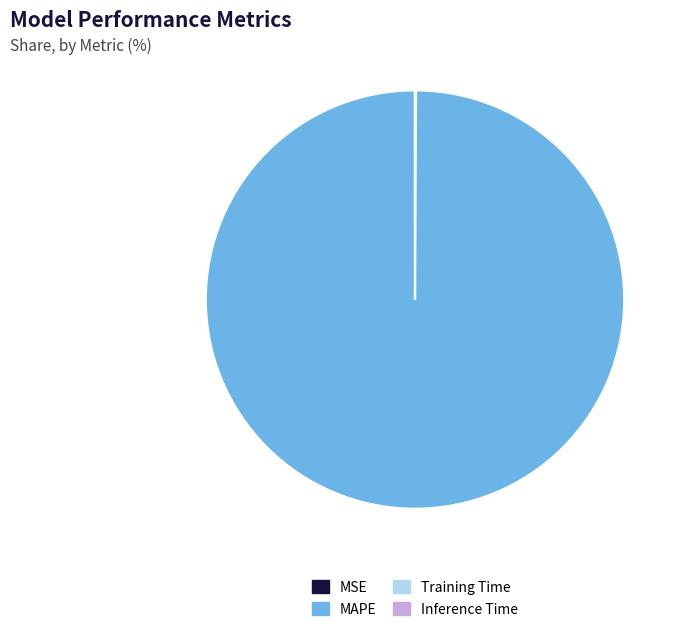

Is there a majority slice in this chart?

Yes